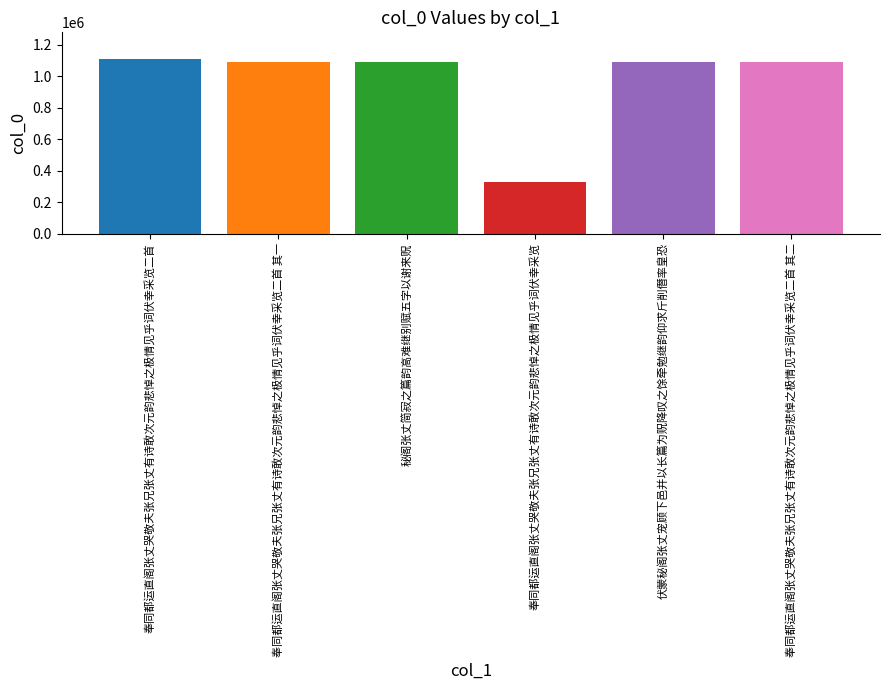

What is the maximum value shown in the chart?

1110912